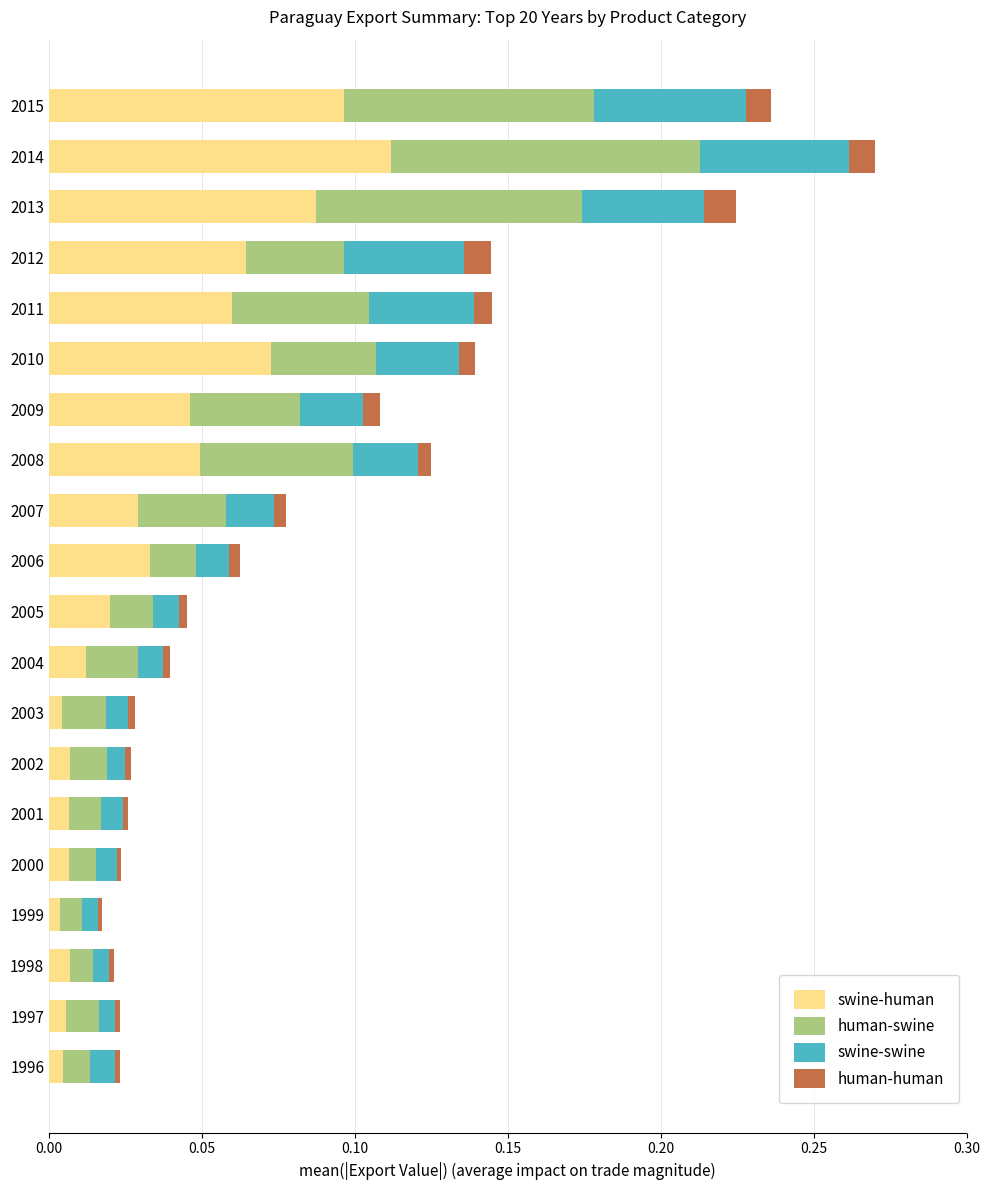

At which category is the sum across all series the highest?

2014